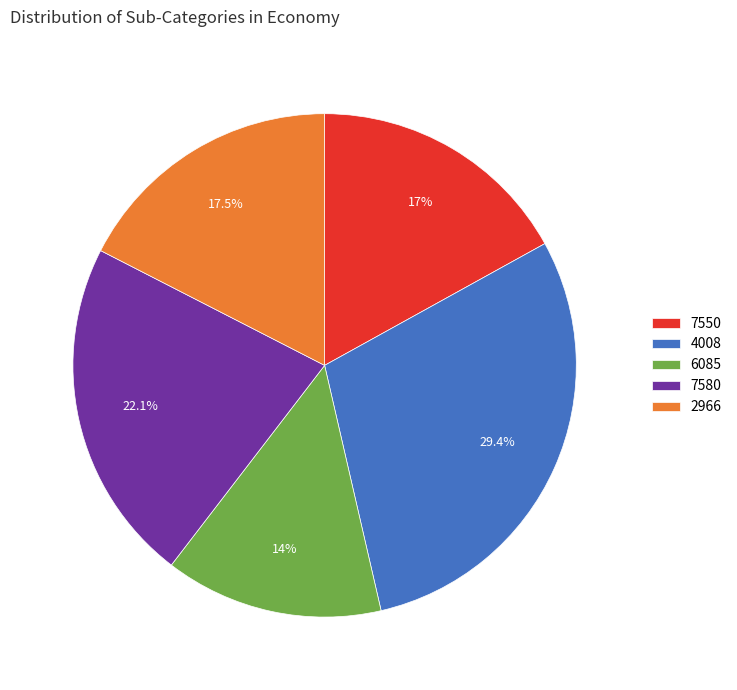

Between 4008 and 6085, which is larger?

4008